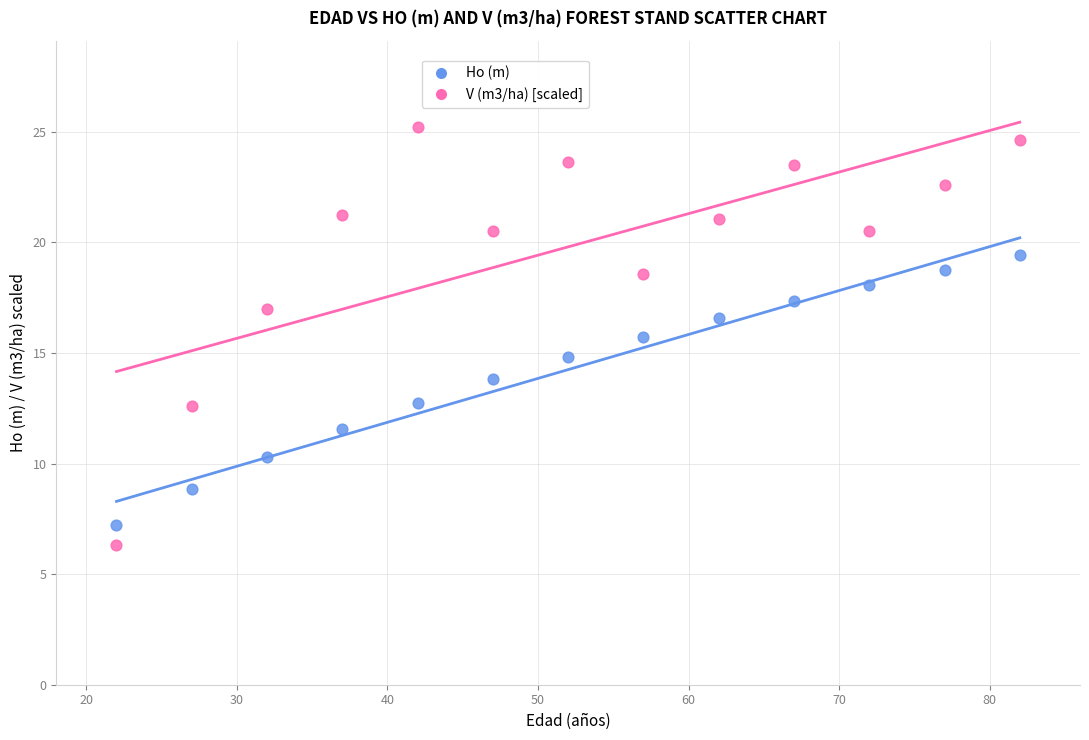

What is the X range (max minus min) for the scatter plot?

60.0